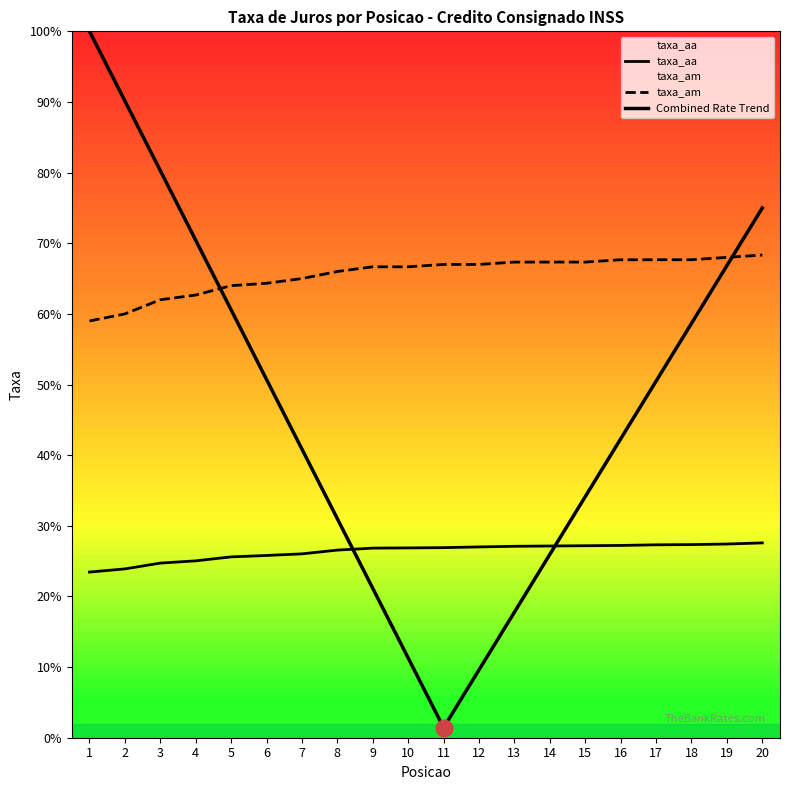

Which has a higher value, 3 or 4?

4